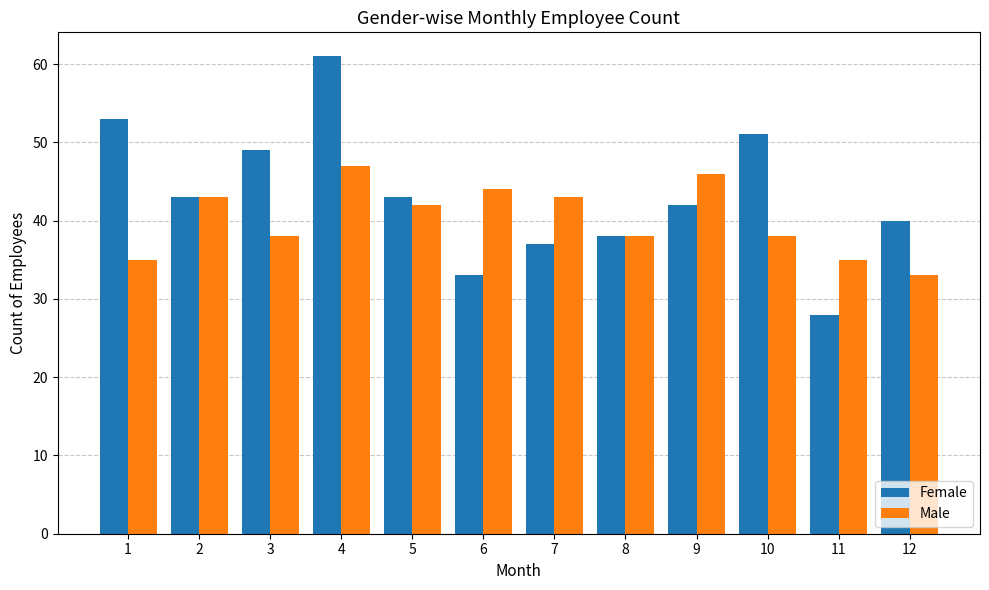

Which series has the widest spread of values?

Female